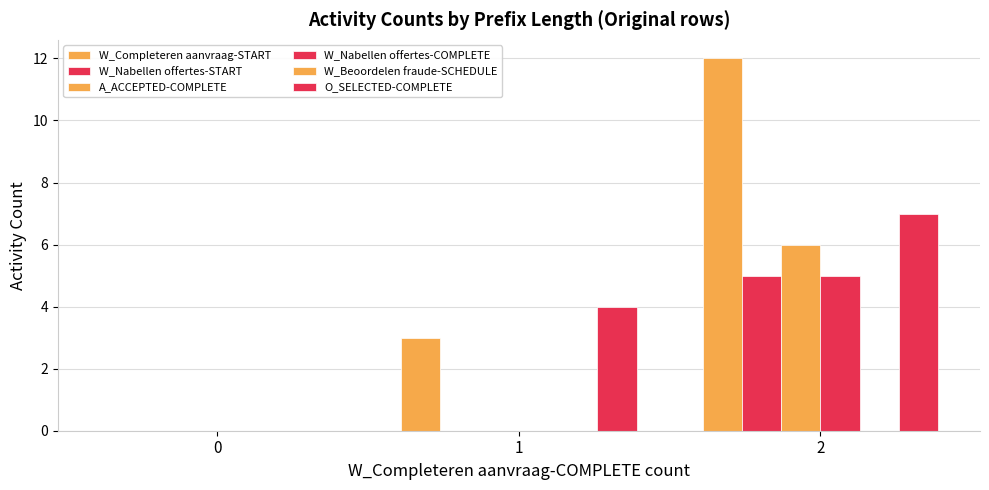

Between 0 and 1, which series saw the biggest shift?

O_SELECTED-COMPLETE